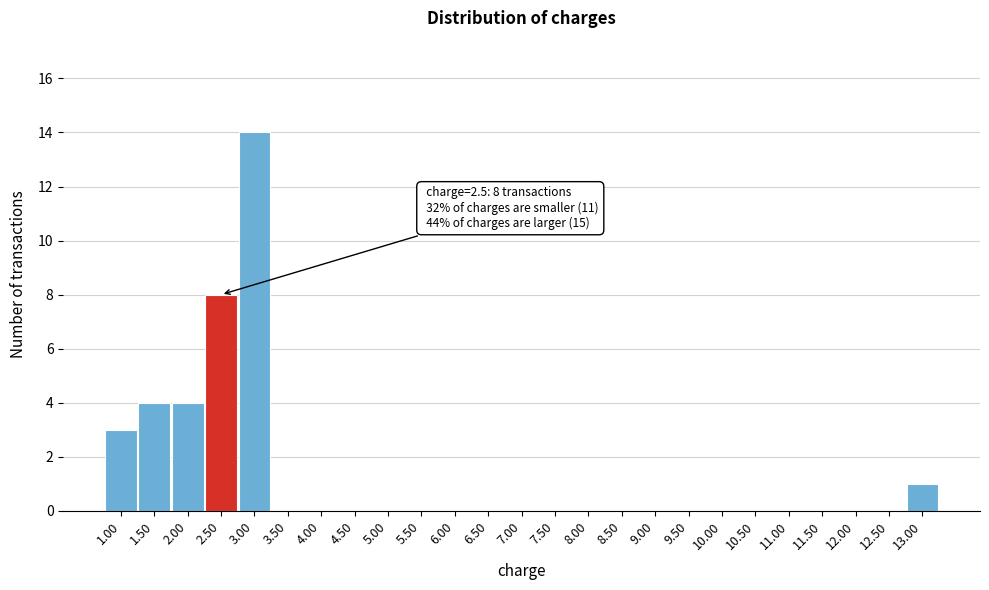

Over which range of the x-axis is the bar tallest?

2.75 to 3.25